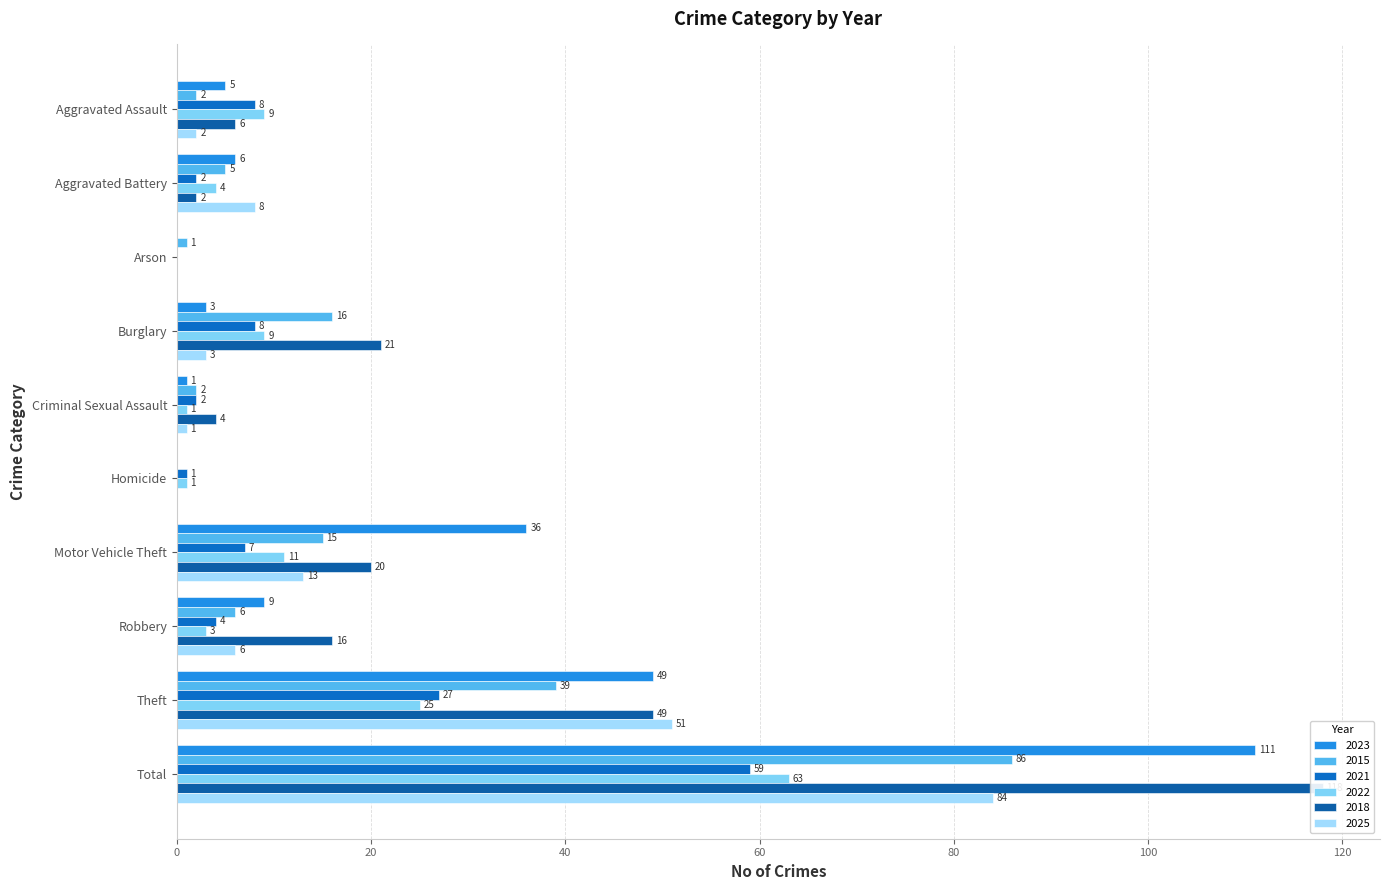

How many bars are there in each group?

6